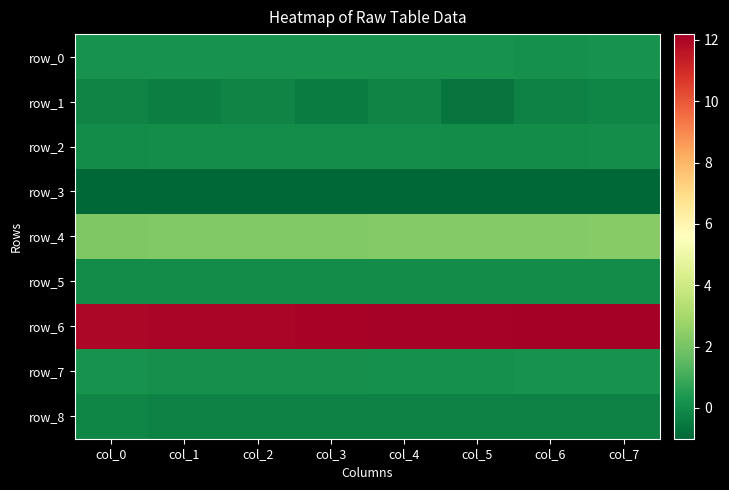

The row_2 series shows 0.0 at col_5. True or false?

True